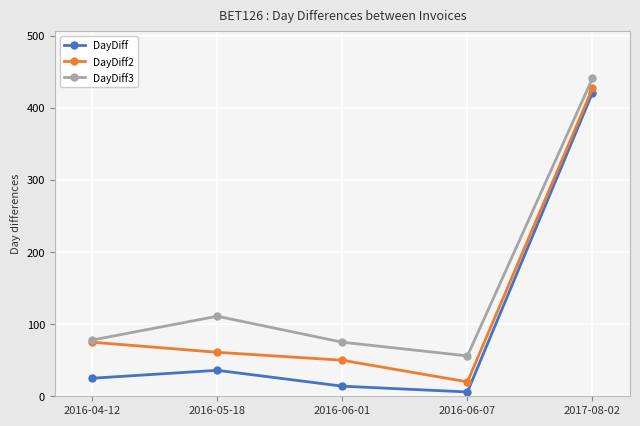

What is the lowest value of the DayDiff3 series?

56